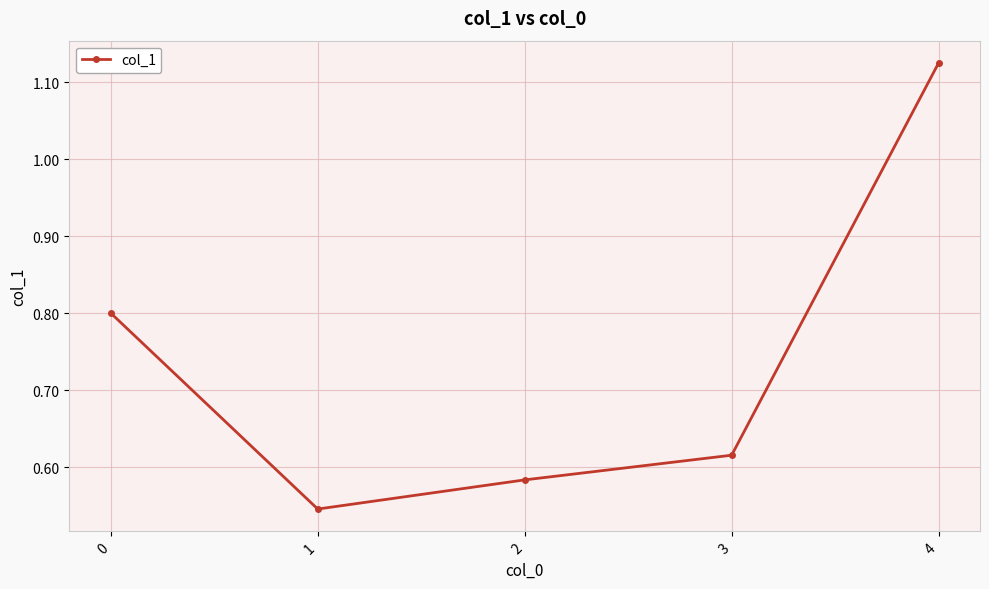

Rank the categories by value from lowest to highest.

1, 2, 3, 0, 4